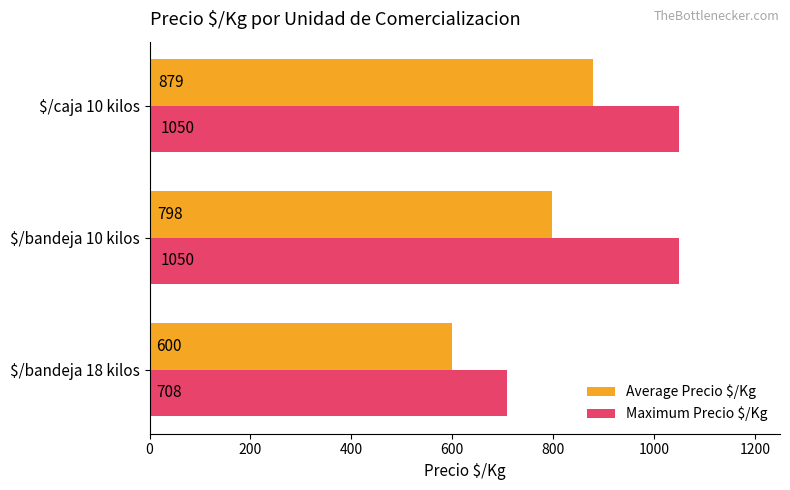

What is the highest value of the Maximum Precio $/Kg series?

1050.0